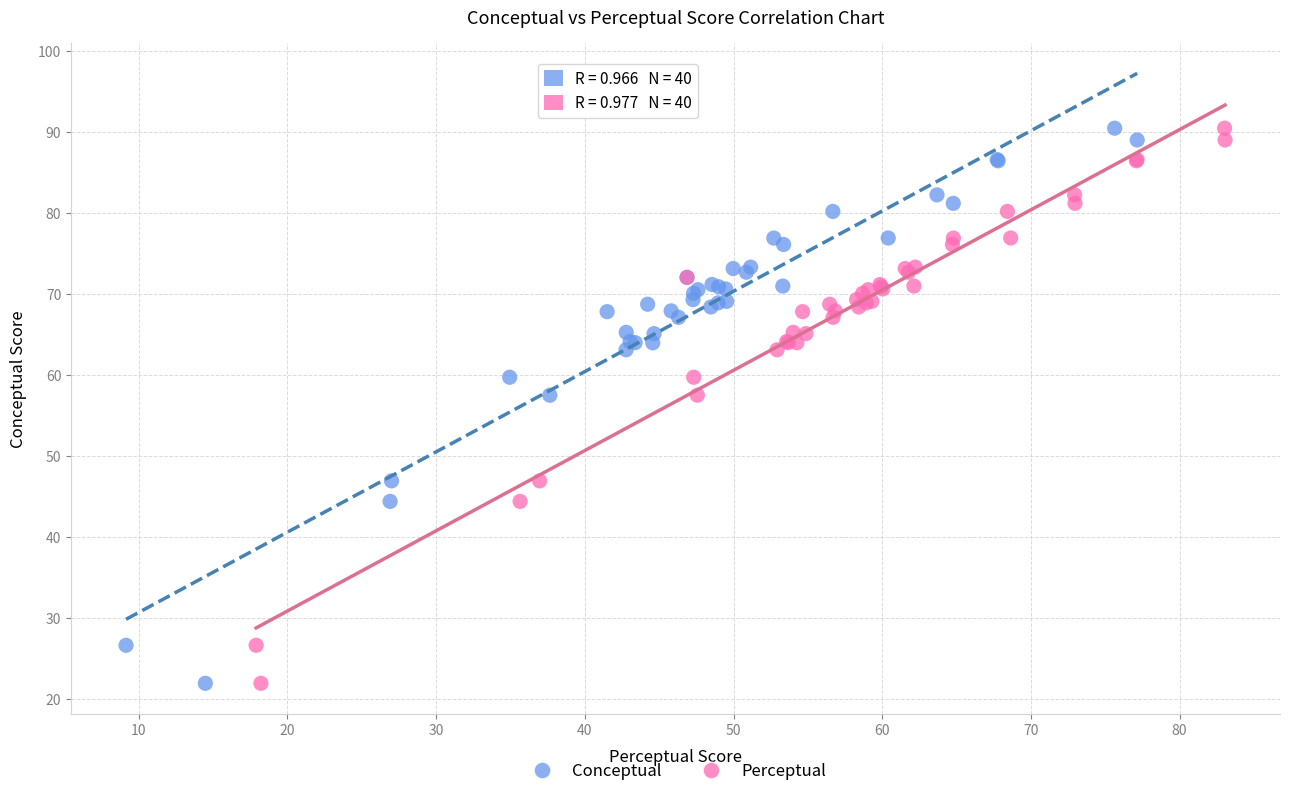

What are all the series names shown in the legend?

Conceptual, Perceptual